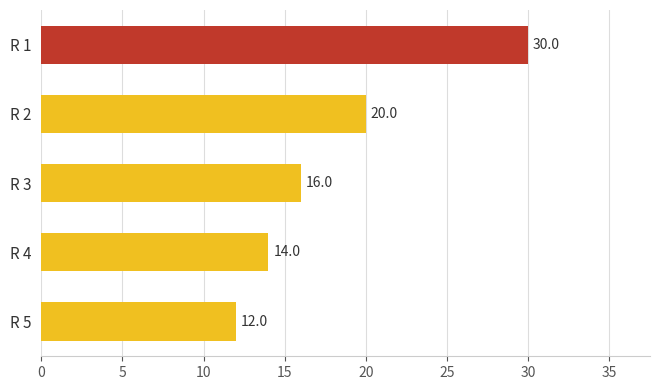

What is the value of the 4th bar from the top?

14